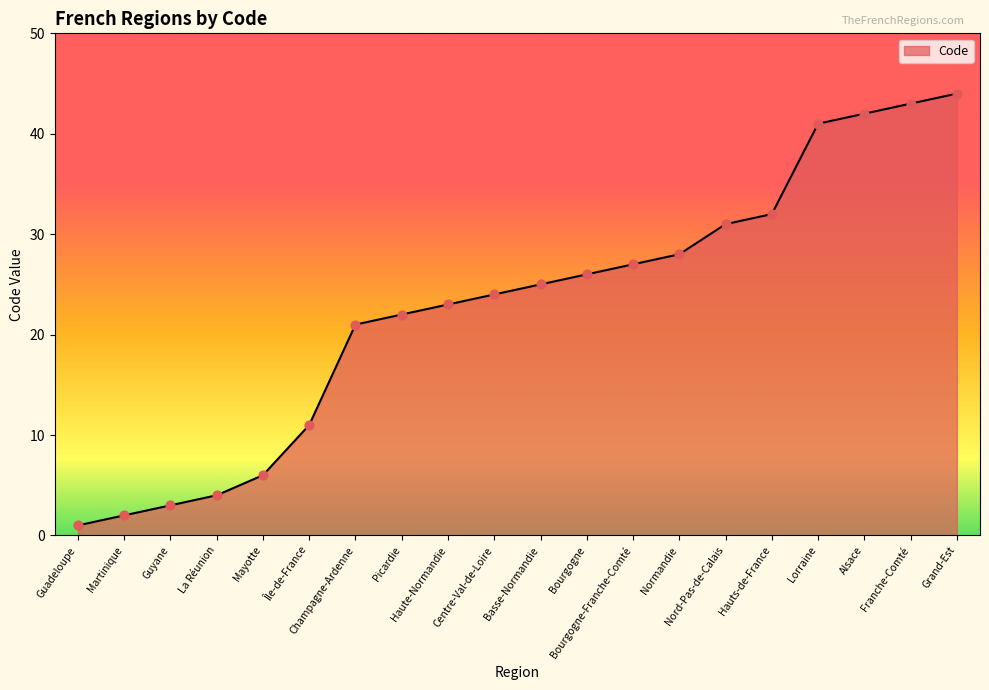

What is the change in value from Guyane to Haute-Normandie?

+20